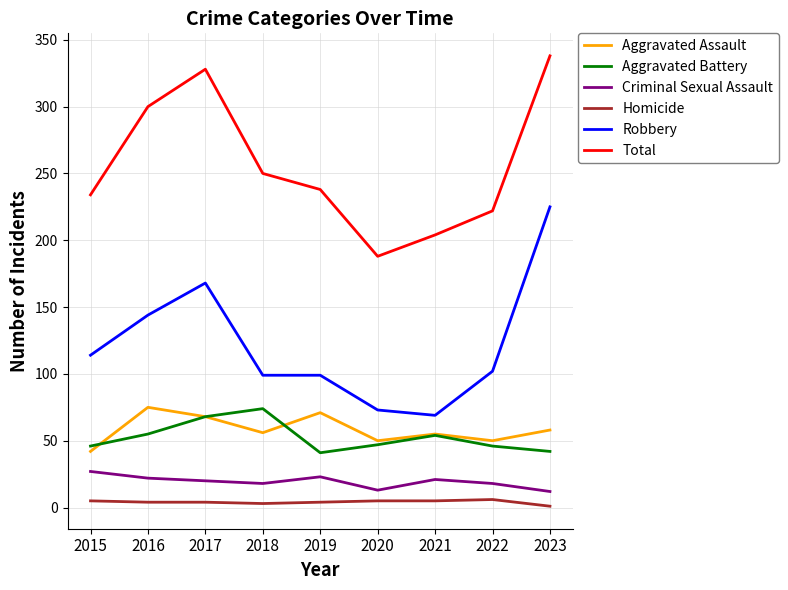

How many interior local valleys does the Aggravated Battery series have?

1